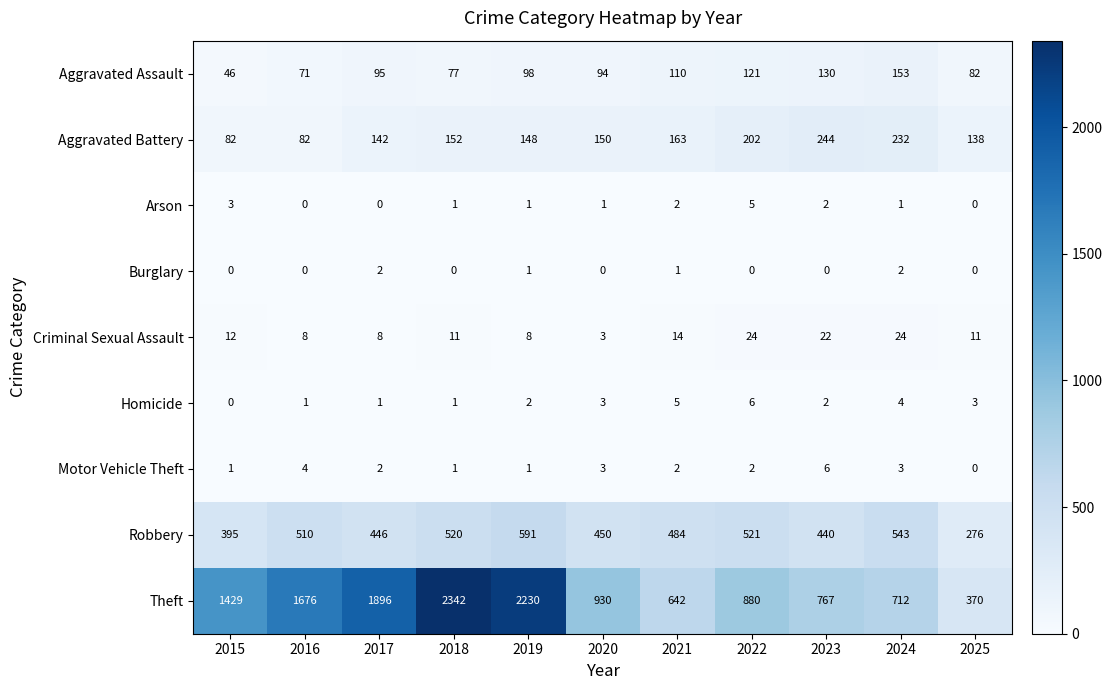

Is it true that Robbery equals 446 at 2017?

True